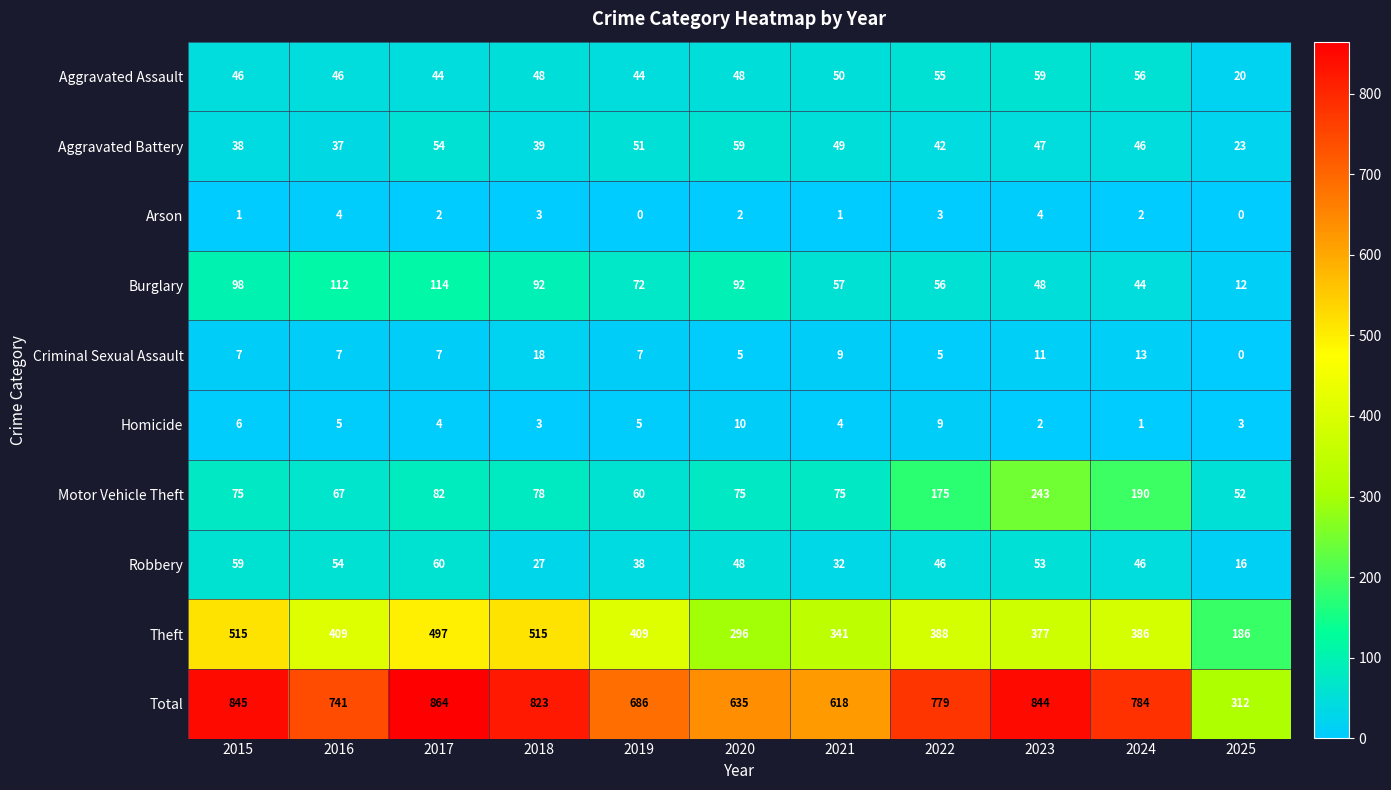

What is the difference between the second highest and second lowest values in the Theft series?

219